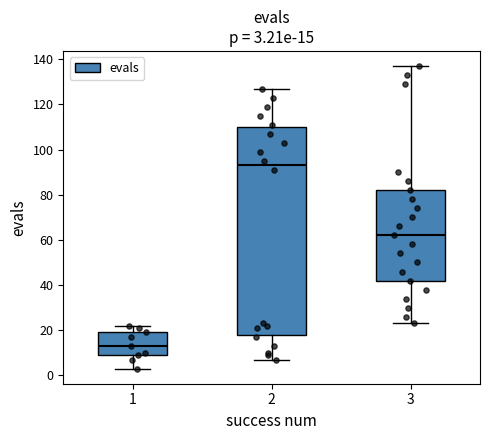

Comparing the boxes themselves (not the whiskers), which one is the tallest?

2